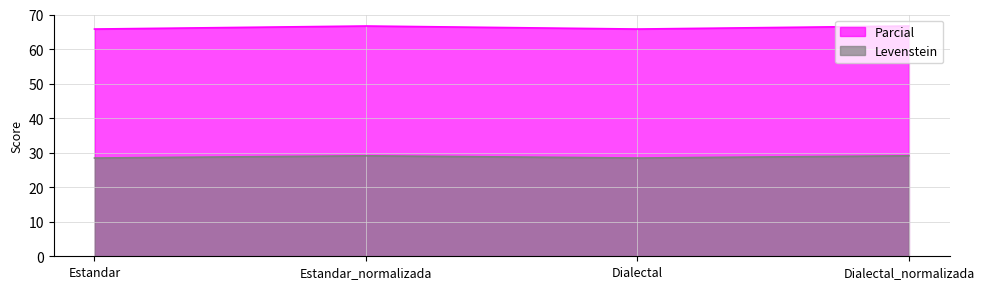

What is the approximate value of Parcial at Dialectal?

65.8